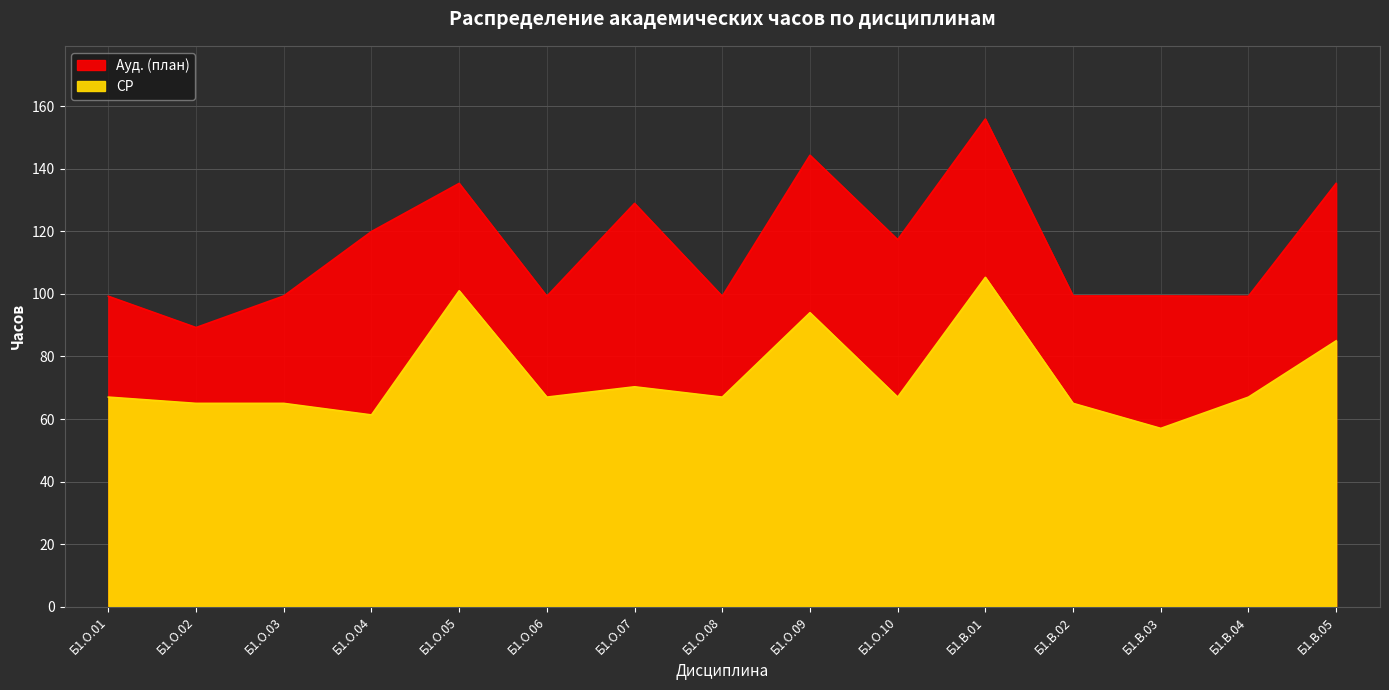

What is the label of the 9th point from the left?

Б1.О.09